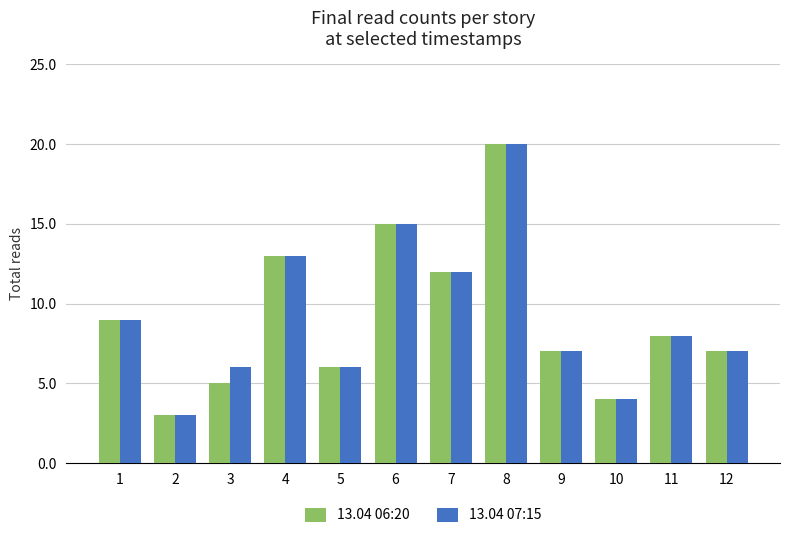

The value of 13.04 07:15 at 2 is 2. True or false?

False